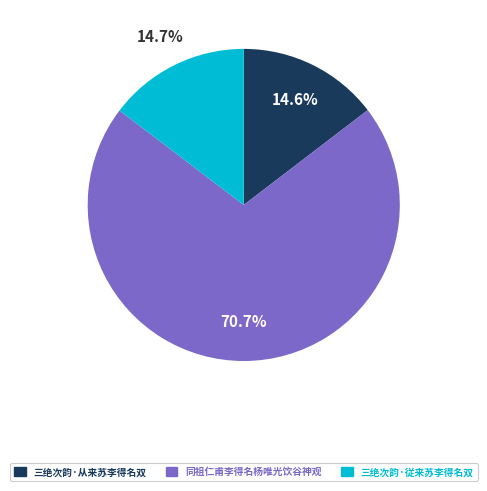

Which category has the biggest portion of the pie?

同祖仁甫李得名杨唯光饮谷神观